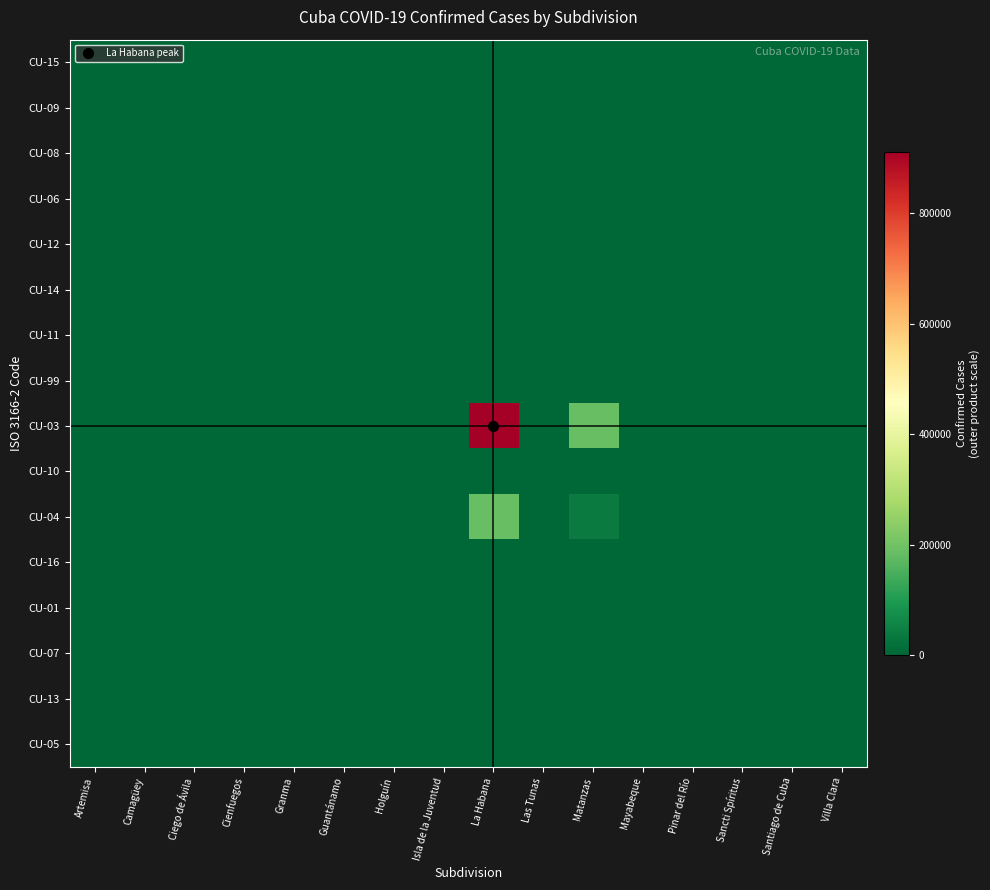

Reading left to right, list all the values displayed in this chart.

CU-15: Artemisa=0	Camagüey=0	Ciego de Ávila=0	Cienfuegos=0	Granma=0	Guantánamo=0	Holguín=0	Isla de la Juventud=0	La Habana=0	Las Tunas=0	Matanzas=0	Mayabeque=0	Pinar del Río=0	Sancti Spíritus=0	Santiago de Cuba=0	Villa Clara=0
CU-09: Artemisa=0	Camagüey=0	Ciego de Ávila=0	Cienfuegos=0	Granma=0	Guantánamo=0	Holguín=0	Isla de la Juventud=0	La Habana=0	Las Tunas=0	Matanzas=0	Mayabeque=0	Pinar del Río=0	Sancti Spíritus=0	Santiago de Cuba=0	Villa Clara=0
CU-08: Artemisa=0	Camagüey=0	Ciego de Ávila=0	Cienfuegos=0	Granma=0	Guantánamo=0	Holguín=0	Isla de la Juventud=0	La Habana=0	Las Tunas=0	Matanzas=0	Mayabeque=0	Pinar del Río=0	Sancti Spíritus=0	Santiago de Cuba=0	Villa Clara=0
CU-06: Artemisa=0	Camagüey=0	Ciego de Ávila=0	Cienfuegos=0	Granma=0	Guantánamo=0	Holguín=0	Isla de la Juventud=0	La Habana=0	Las Tunas=0	Matanzas=0	Mayabeque=0	Pinar del Río=0	Sancti Spíritus=0	Santiago de Cuba=0	Villa Clara=0
CU-12: Artemisa=0	Camagüey=0	Ciego de Ávila=0	Cienfuegos=0	Granma=0	Guantánamo=0	Holguín=0	Isla de la Juventud=0	La Habana=0	Las Tunas=0	Matanzas=0	Mayabeque=0	Pinar del Río=0	Sancti Spíritus=0	Santiago de Cuba=0	Villa Clara=0
CU-14: Artemisa=0	Camagüey=0	Ciego de Ávila=0	Cienfuegos=0	Granma=0	Guantánamo=0	Holguín=0	Isla de la Juventud=0	La Habana=0	Las Tunas=0	Matanzas=0	Mayabeque=0	Pinar del Río=0	Sancti Spíritus=0	Santiago de Cuba=0	Villa Clara=0
CU-11: Artemisa=0	Camagüey=0	Ciego de Ávila=0	Cienfuegos=0	Granma=0	Guantánamo=0	Holguín=0	Isla de la Juventud=0	La Habana=0	Las Tunas=0	Matanzas=0	Mayabeque=0	Pinar del Río=0	Sancti Spíritus=0	Santiago de Cuba=0	Villa Clara=0
CU-99: Artemisa=0	Camagüey=0	Ciego de Ávila=0	Cienfuegos=0	Granma=0	Guantánamo=0	Holguín=0	Isla de la Juventud=0	La Habana=0	Las Tunas=0	Matanzas=0	Mayabeque=0	Pinar del Río=0	Sancti Spíritus=0	Santiago de Cuba=0	Villa Clara=0
CU-03: Artemisa=0	Camagüey=0	Ciego de Ávila=0	Cienfuegos=0	Granma=0	Guantánamo=0	Holguín=0	Isla de la Juventud=0	La Habana=912025	Las Tunas=0	Matanzas=185270	Mayabeque=0	Pinar del Río=0	Sancti Spíritus=0	Santiago de Cuba=0	Villa Clara=0
CU-10: Artemisa=0	Camagüey=0	Ciego de Ávila=0	Cienfuegos=0	Granma=0	Guantánamo=0	Holguín=0	Isla de la Juventud=0	La Habana=0	Las Tunas=0	Matanzas=0	Mayabeque=0	Pinar del Río=0	Sancti Spíritus=0	Santiago de Cuba=0	Villa Clara=0
CU-04: Artemisa=0	Camagüey=0	Ciego de Ávila=0	Cienfuegos=0	Granma=0	Guantánamo=0	Holguín=0	Isla de la Juventud=0	La Habana=185270	Las Tunas=0	Matanzas=37636	Mayabeque=0	Pinar del Río=0	Sancti Spíritus=0	Santiago de Cuba=0	Villa Clara=0
CU-16: Artemisa=0	Camagüey=0	Ciego de Ávila=0	Cienfuegos=0	Granma=0	Guantánamo=0	Holguín=0	Isla de la Juventud=0	La Habana=0	Las Tunas=0	Matanzas=0	Mayabeque=0	Pinar del Río=0	Sancti Spíritus=0	Santiago de Cuba=0	Villa Clara=0
CU-01: Artemisa=0	Camagüey=0	Ciego de Ávila=0	Cienfuegos=0	Granma=0	Guantánamo=0	Holguín=0	Isla de la Juventud=0	La Habana=0	Las Tunas=0	Matanzas=0	Mayabeque=0	Pinar del Río=0	Sancti Spíritus=0	Santiago de Cuba=0	Villa Clara=0
CU-07: Artemisa=0	Camagüey=0	Ciego de Ávila=0	Cienfuegos=0	Granma=0	Guantánamo=0	Holguín=0	Isla de la Juventud=0	La Habana=0	Las Tunas=0	Matanzas=0	Mayabeque=0	Pinar del Río=0	Sancti Spíritus=0	Santiago de Cuba=0	Villa Clara=0
CU-13: Artemisa=0	Camagüey=0	Ciego de Ávila=0	Cienfuegos=0	Granma=0	Guantánamo=0	Holguín=0	Isla de la Juventud=0	La Habana=0	Las Tunas=0	Matanzas=0	Mayabeque=0	Pinar del Río=0	Sancti Spíritus=0	Santiago de Cuba=0	Villa Clara=0
CU-05: Artemisa=0	Camagüey=0	Ciego de Ávila=0	Cienfuegos=0	Granma=0	Guantánamo=0	Holguín=0	Isla de la Juventud=0	La Habana=0	Las Tunas=0	Matanzas=0	Mayabeque=0	Pinar del Río=0	Sancti Spíritus=0	Santiago de Cuba=0	Villa Clara=0